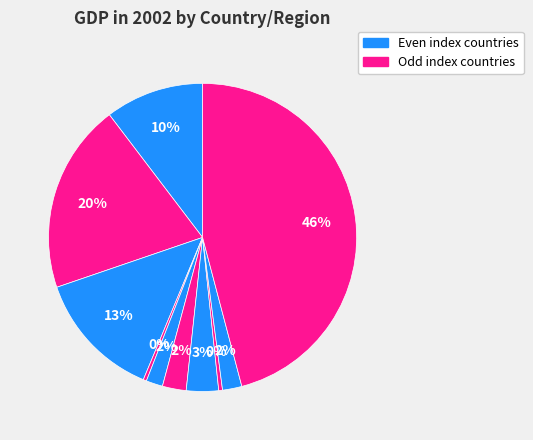

Count the number of slices in the pie.

10